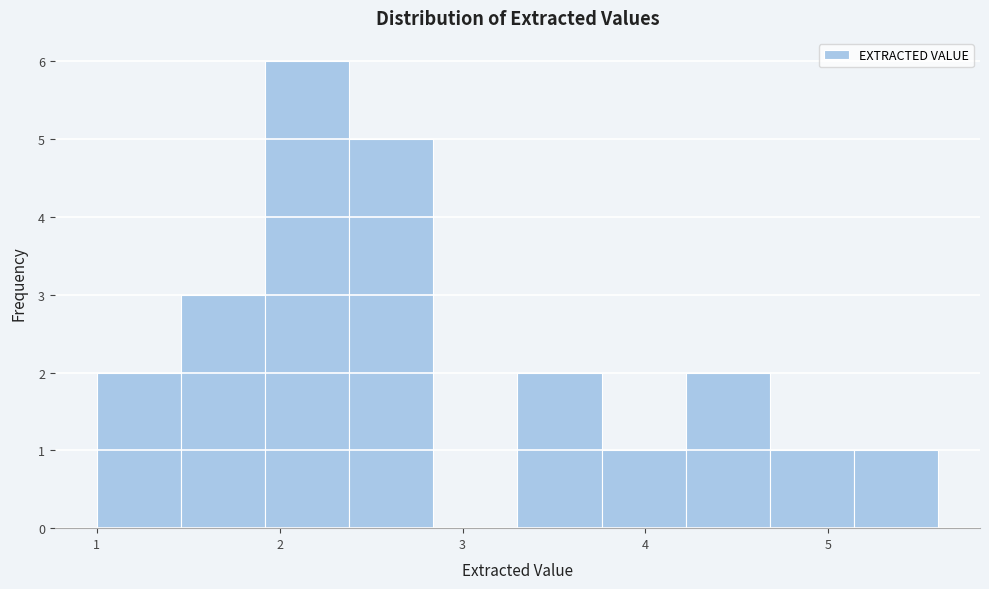

Over which range of the x-axis is the bar tallest?

1.92 to 2.38